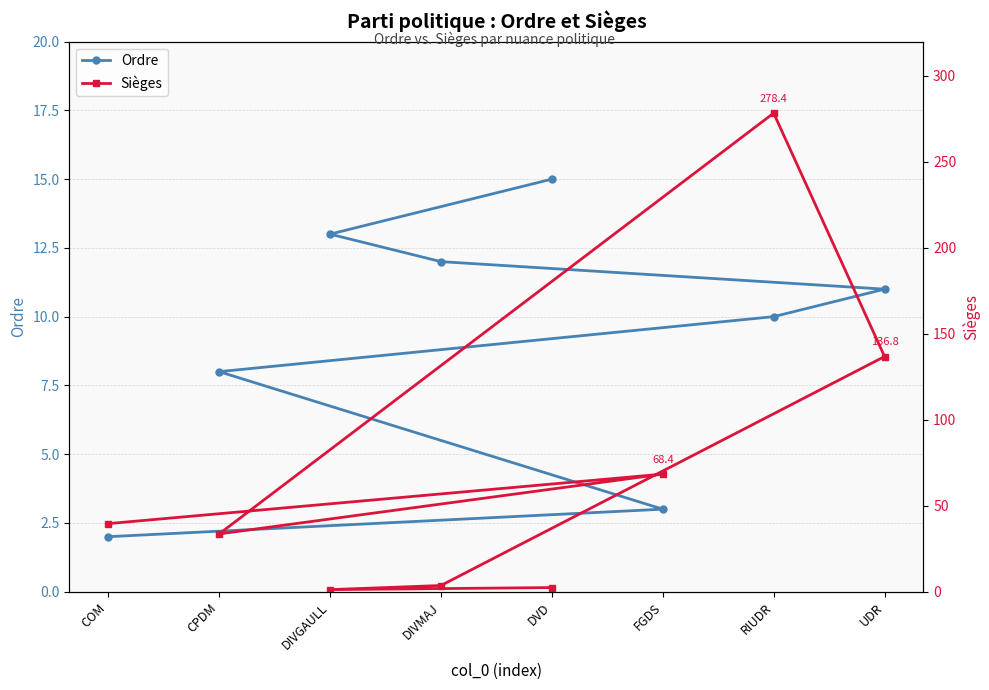

Which category has the lowest value in the Sièges series?

DIVGAULL